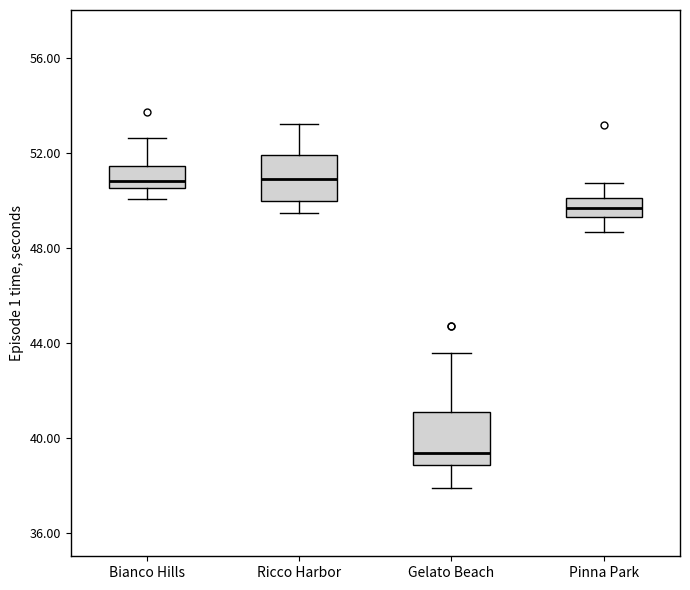

Reading left to right, read every box against the y-axis: the position of its median line, the range the box covers, and the ends of its whiskers. The values are not printed on the chart, so give them approximately, as read against the axis.

Bianco Hills: median 51.0, box 50.5 to 51.5, whiskers 50.0 to 52.5
Ricco Harbor: median 51.0, box 50.0 to 52.0, whiskers 49.5 to 53.0
Gelato Beach: median 39.5, box 39.0 to 41.0, whiskers 38.0 to 43.5
Pinna Park: median 49.5 (inside the box), box 49.5 to 50.0, whiskers 48.5 to 50.5